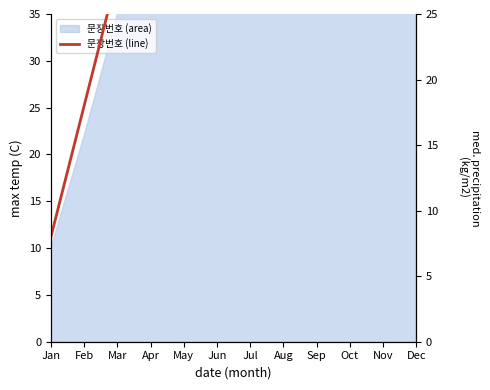

Reading left to right, what are all the values shown in this chart?

8	18	28	38	48	58	70	76	85	95	110	155